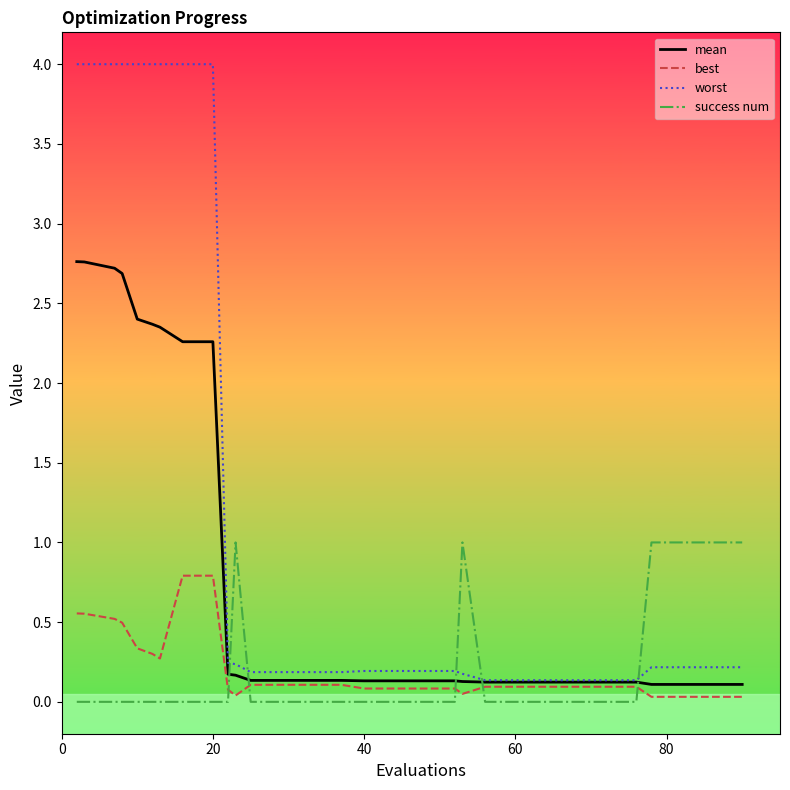

After their last crossing, which series has the higher values: success num or mean?

success num